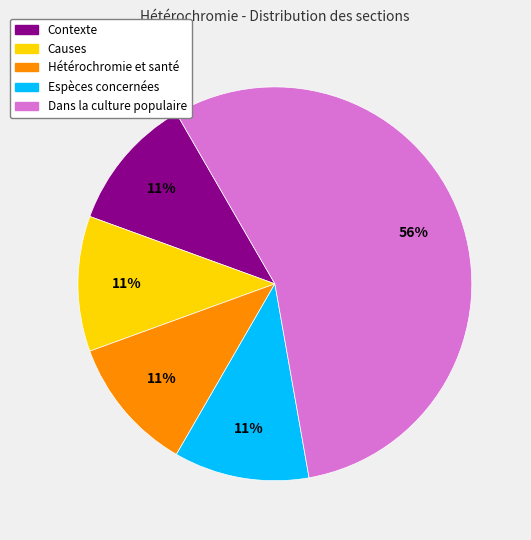

Is the sum of Hétérochromie et santé and Causes greater than half?

No